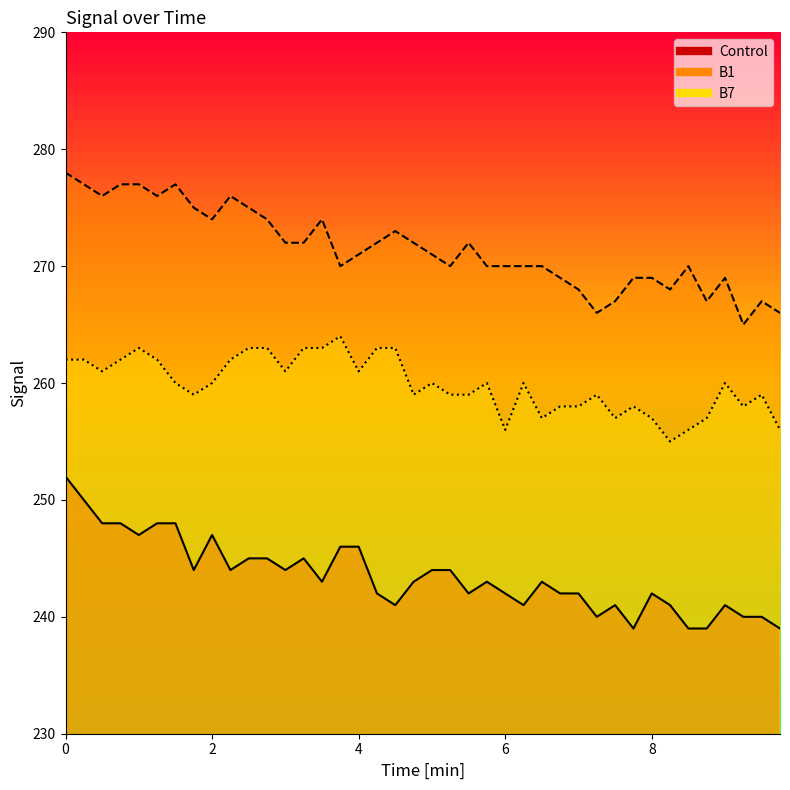

True or false: B1 and B7 cross at least once.

False